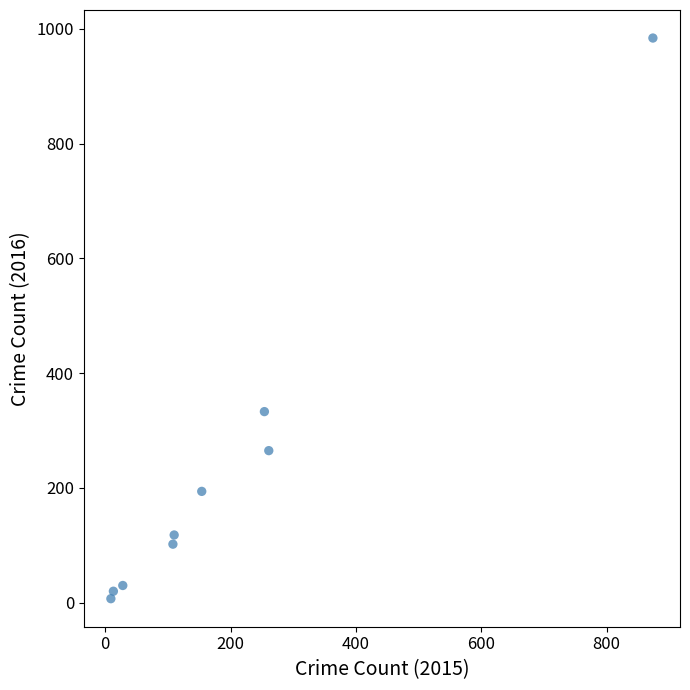

What Y value in the scatter plot is closest to 495?

333